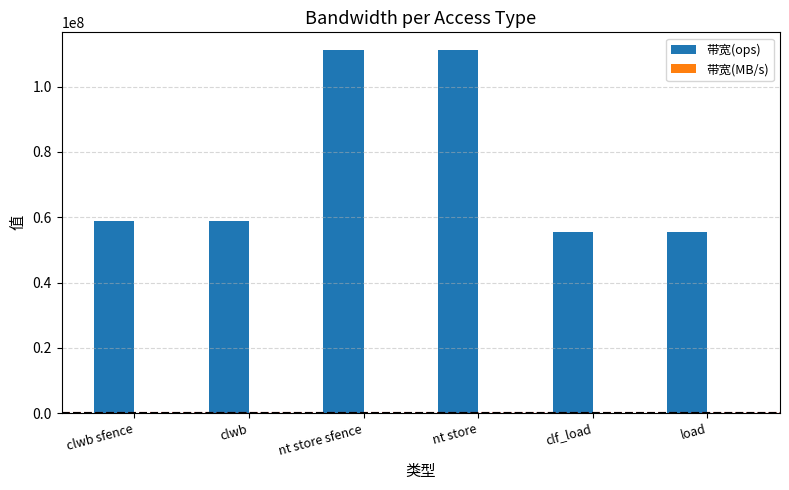

How many categories are shown in the chart?

6